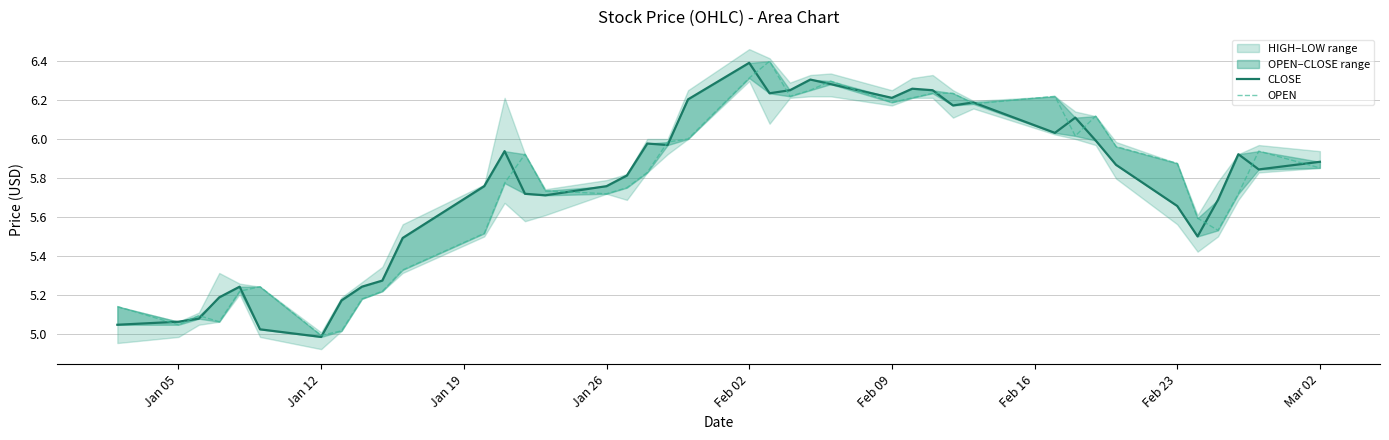

True or false: CLOSE has more than 1 points higher than both neighbors.

True